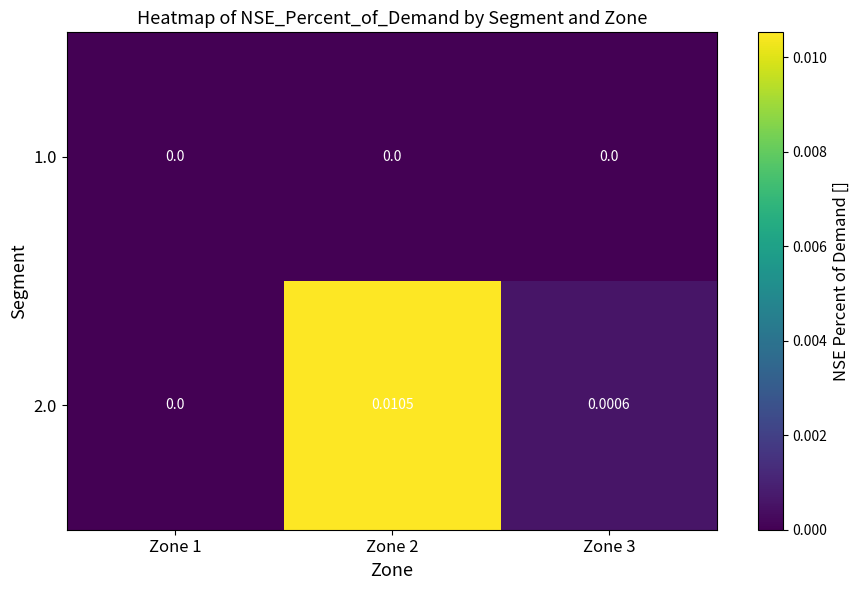

Is the value of 2.0 at Zone 3 greater than the value of 1.0 at Zone 2?

Yes